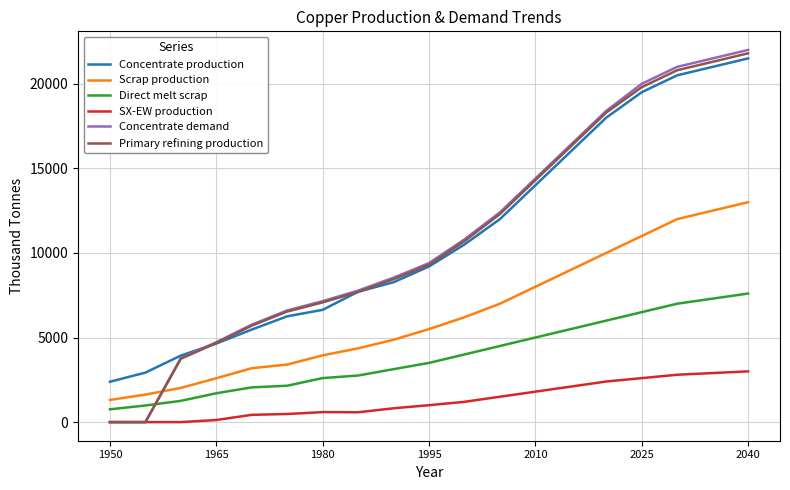

True or false: Direct melt scrap and Scrap production intersect in this chart.

False